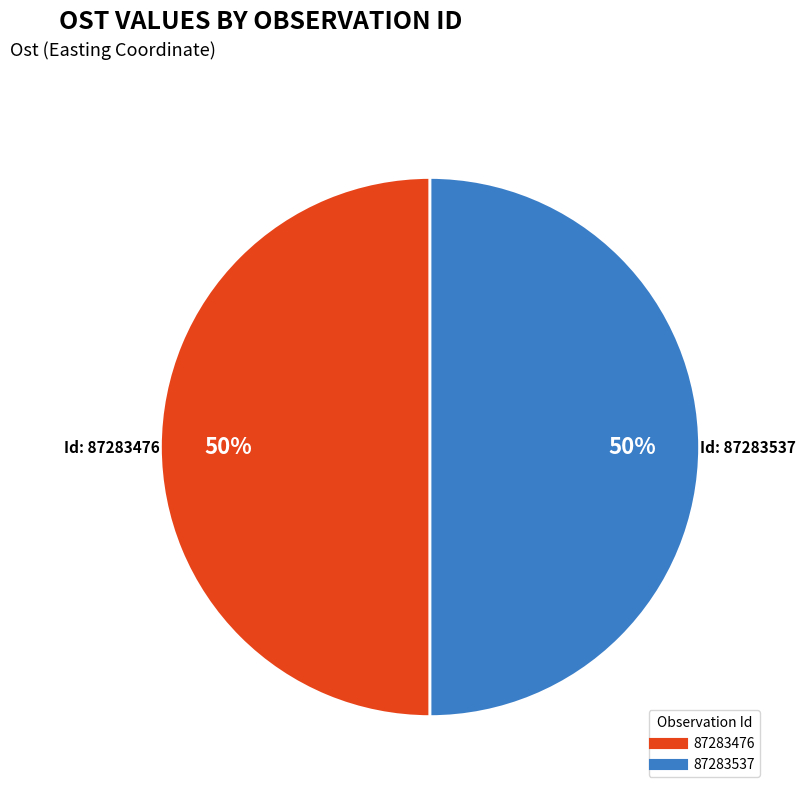

To the nearest percent, what percentage of the pie is 87283476?

50%